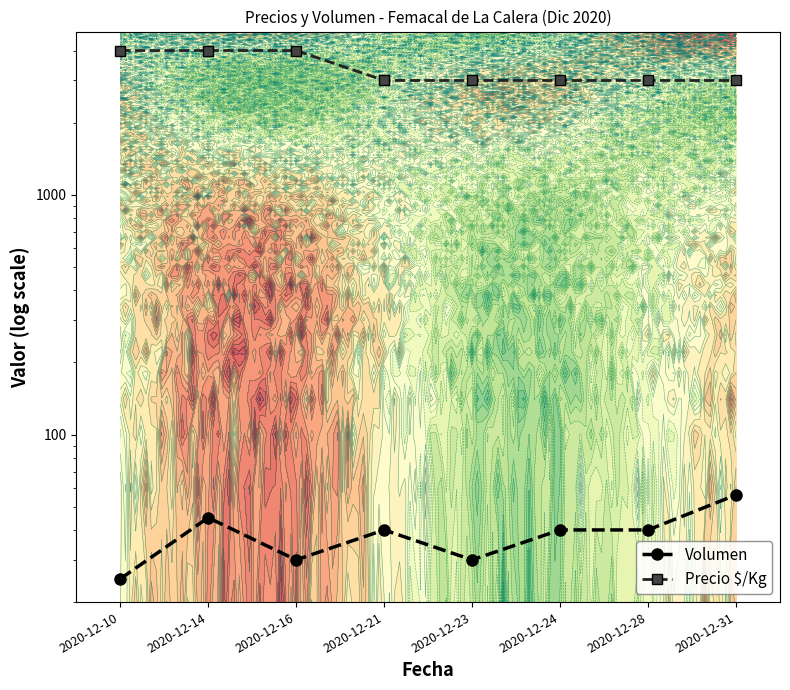

True or false: Precio $/Kg and Volumen intersect in this chart.

False